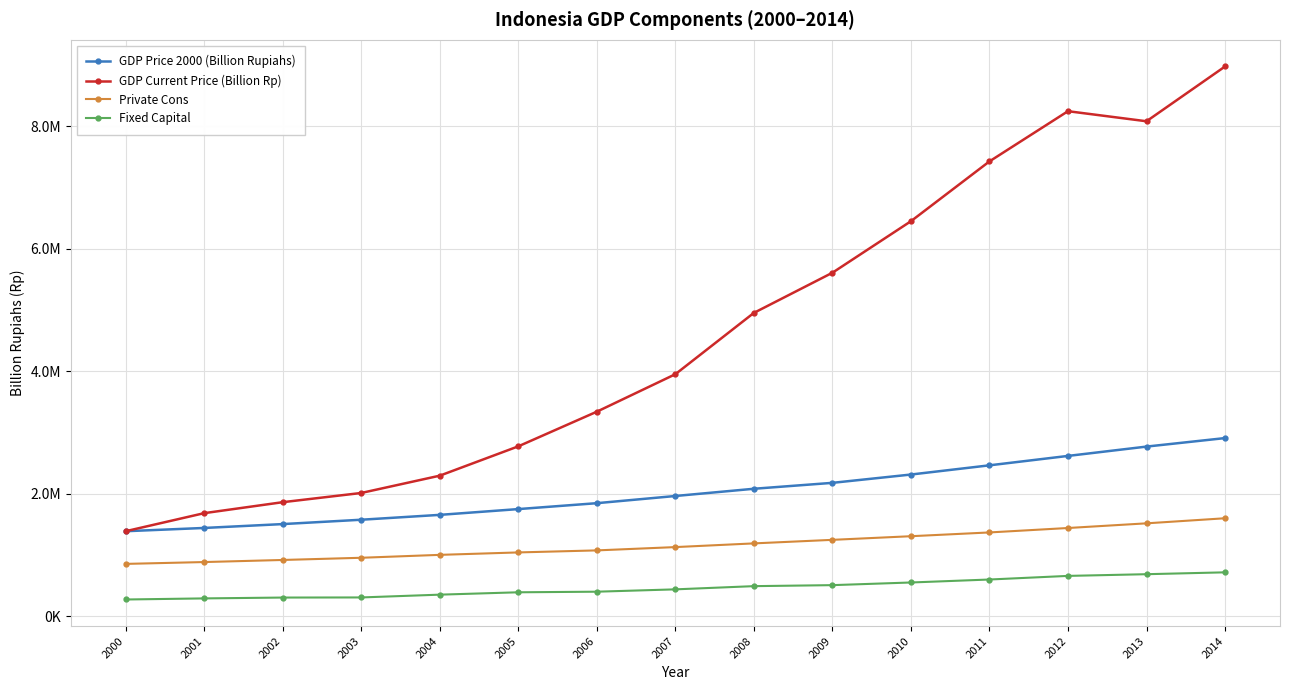

True or false: Fixed Capital has a value of 1006211.4 at 2011.

False